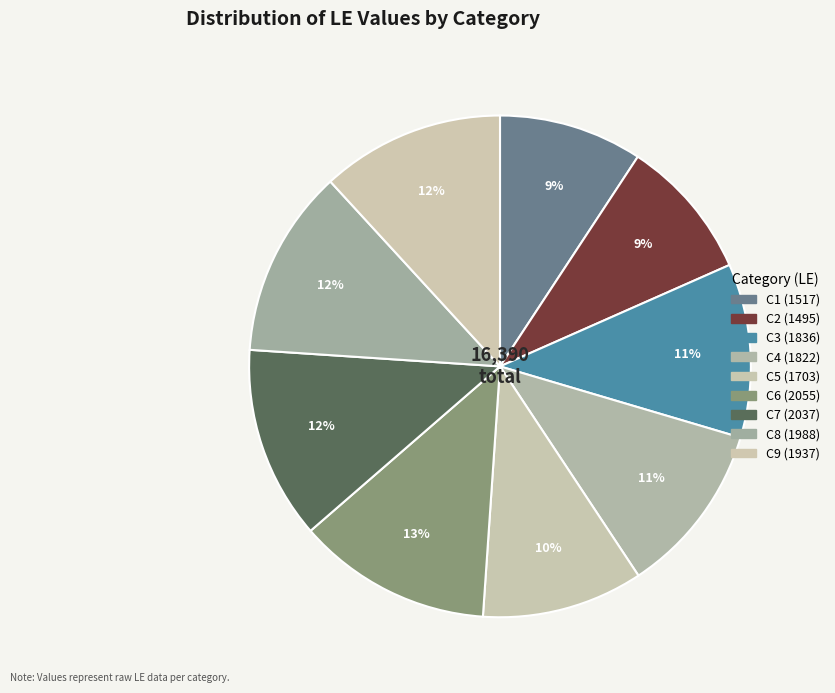

Is it true that C3 is 11% of the pie?

True